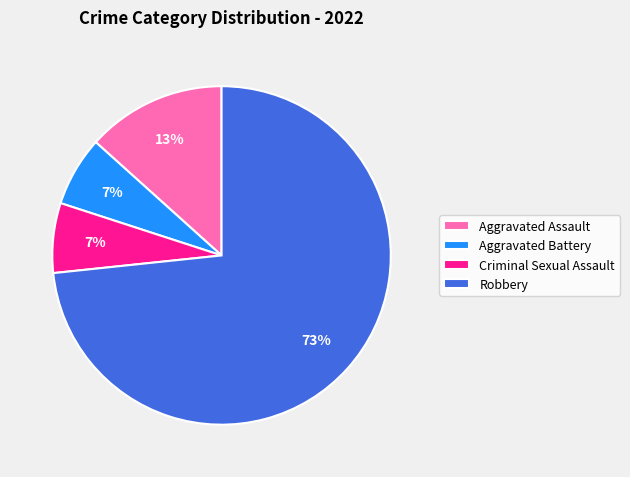

Is Robbery the majority of the pie?

Yes